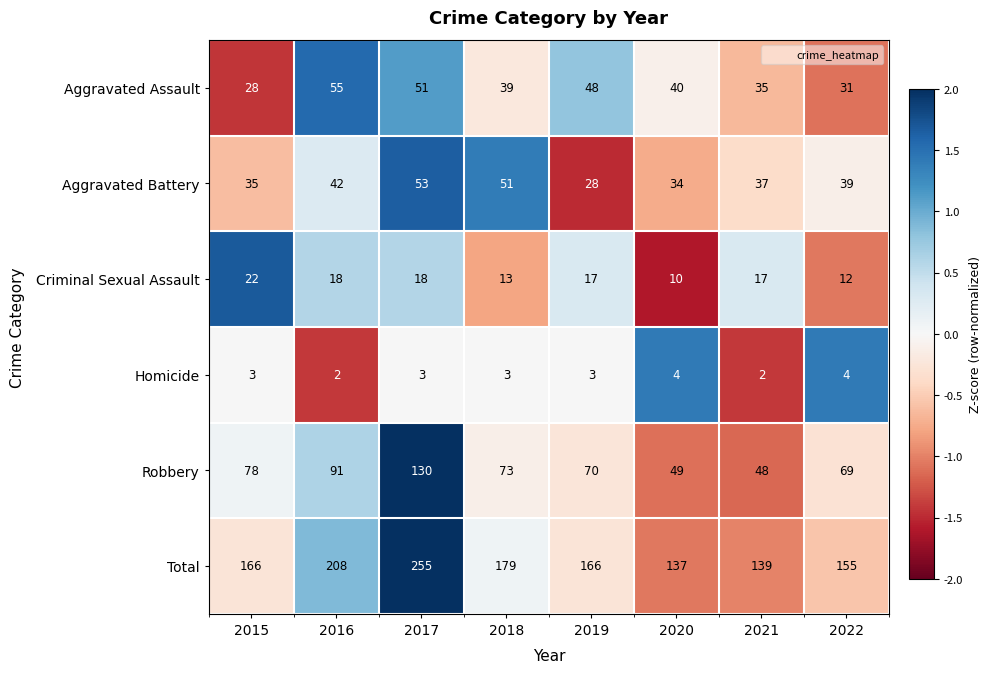

List the series in order of their peak value, highest first.

Total, Robbery, Aggravated Assault, Aggravated Battery, Criminal Sexual Assault, Homicide